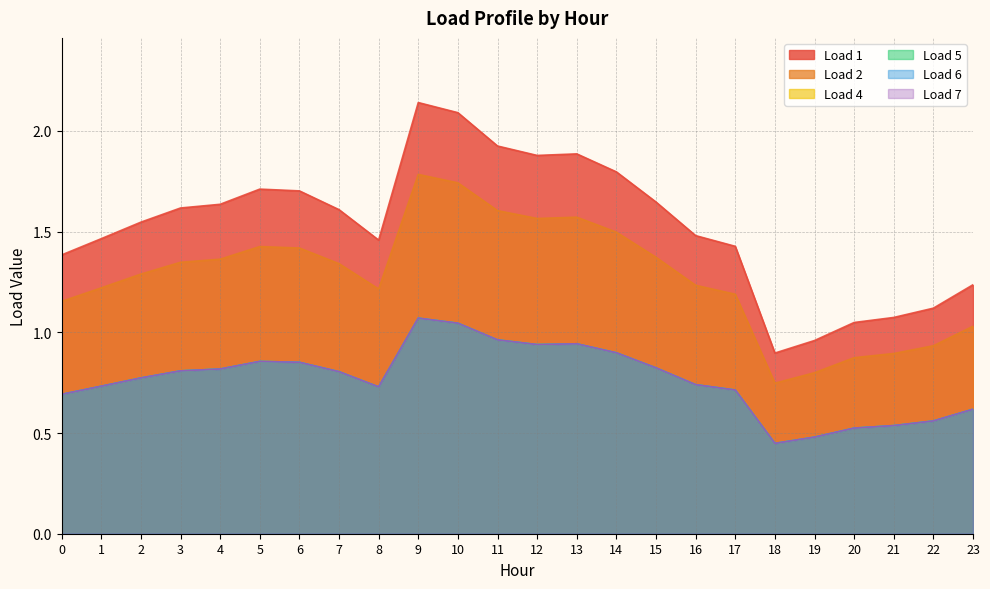

List the labels in order of Load 5 value, smallest first.

18, 19, 20, 21, 22, 23, 0, 17, 8, 1, 16, 2, 7, 3, 4, 15, 6, 5, 14, 12, 13, 11, 10, 9